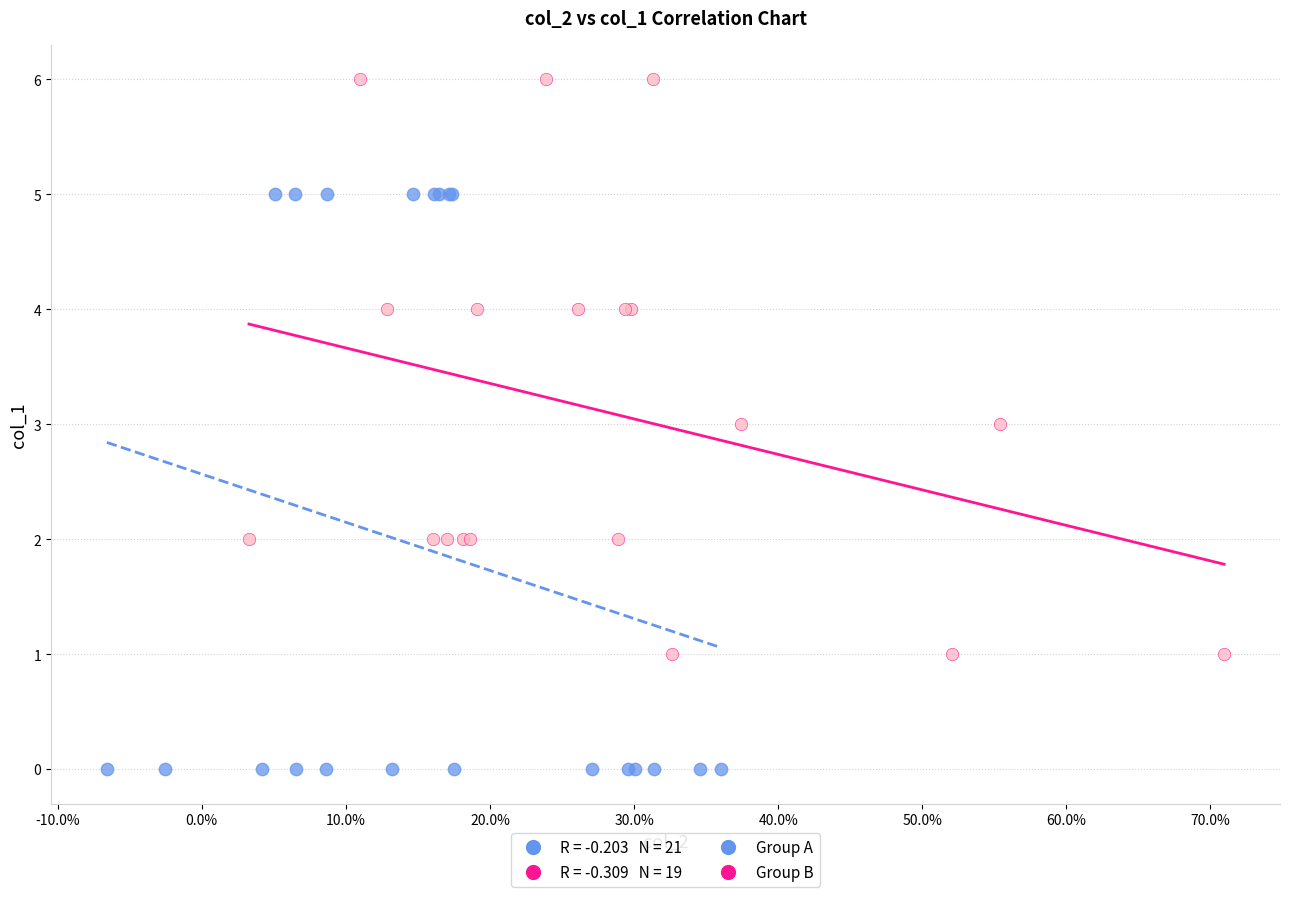

Which series contains the lowest Y value?

Group A